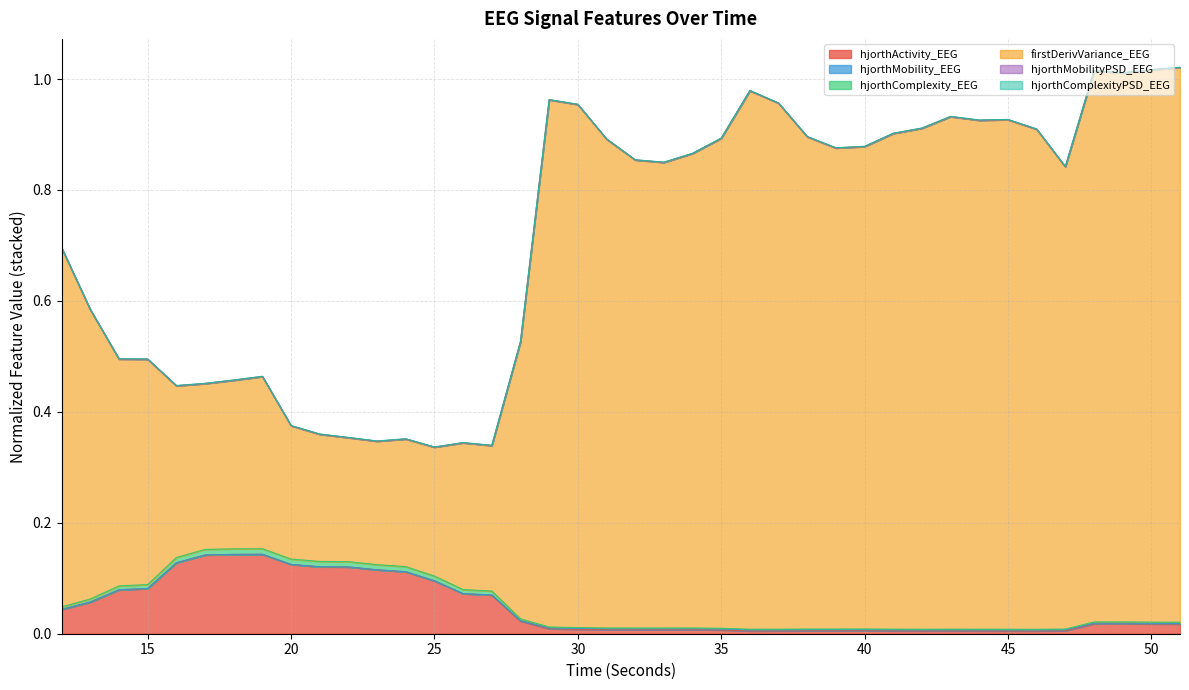

What is the value of the firstDerivVariance_EEG point at the 4th from the left?

0.5